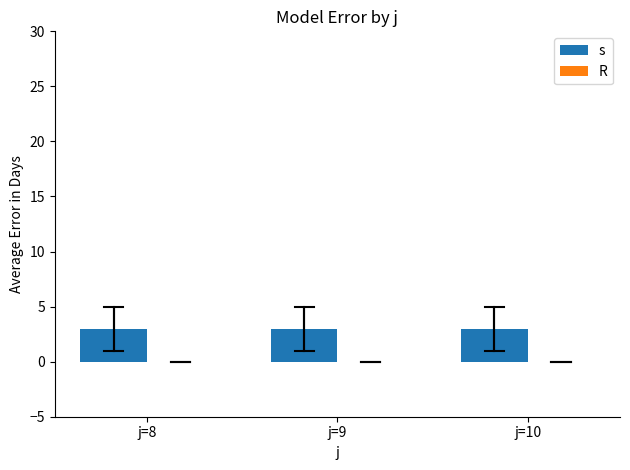

What is the greatest value displayed?

3